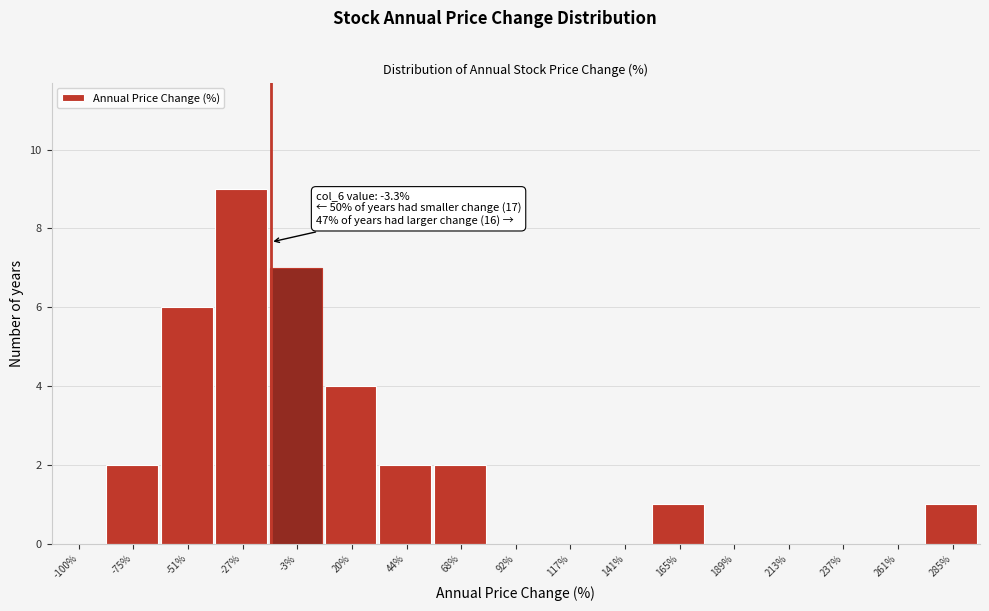

Reading right to left, list all the values displayed in this chart.

285%=1	261%=0	237%=0	213%=0	189%=0	165%=1	141%=0	117%=0	92%=0	68%=2	44%=2	20%=4	-3%=7	-27%=9	-51%=6	-75%=2	-100%=0